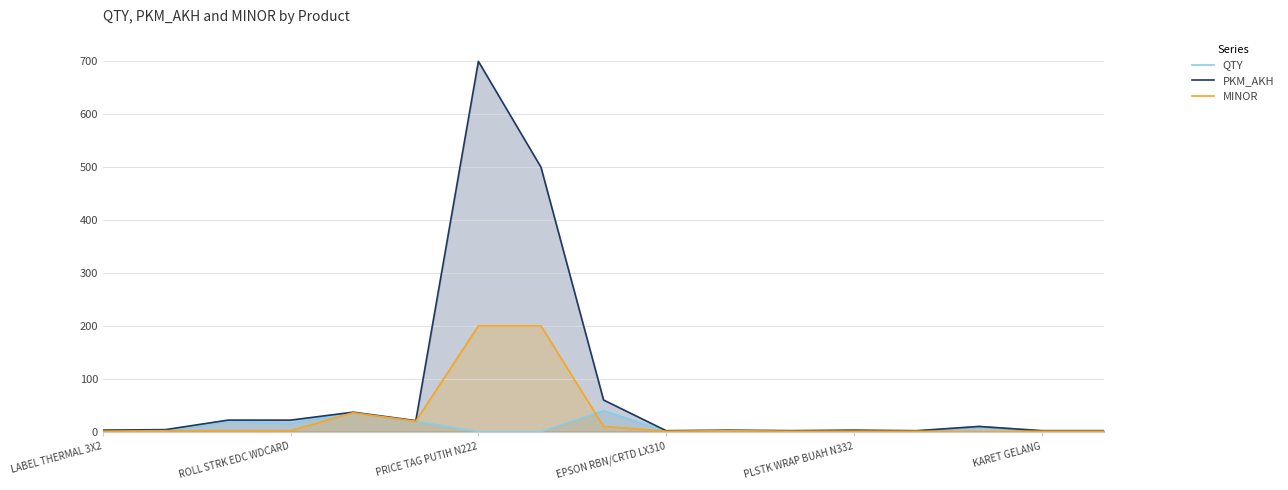

What position from the right is 13?

4